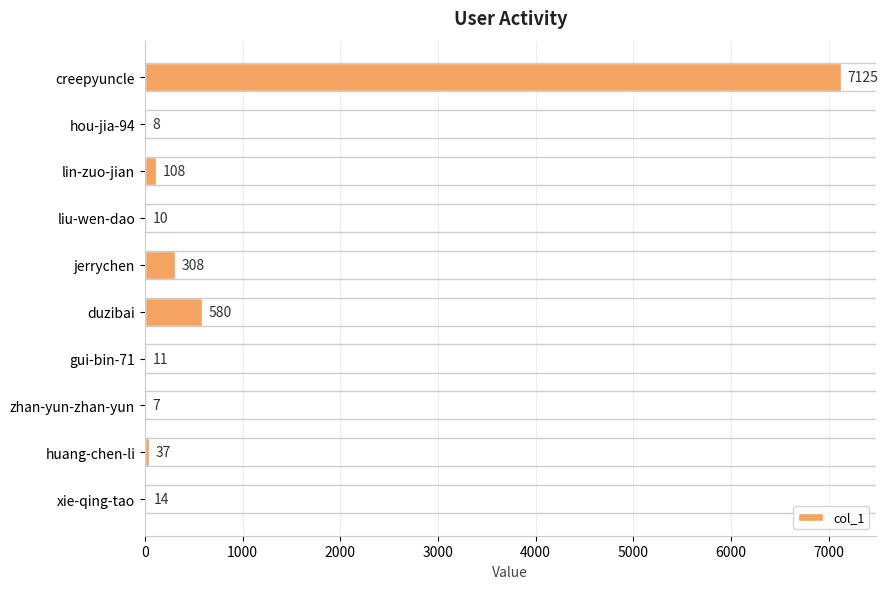

Which has a higher value, gui-bin-71 or zhan-yun-zhan-yun?

gui-bin-71